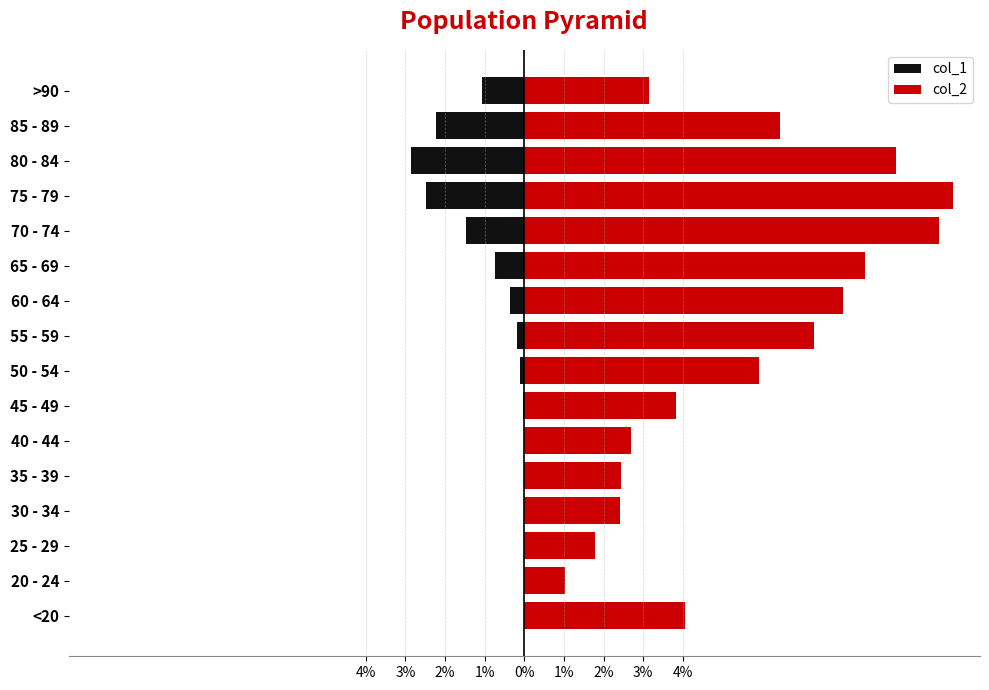

What is the highest value of the col_2 series?

10.8